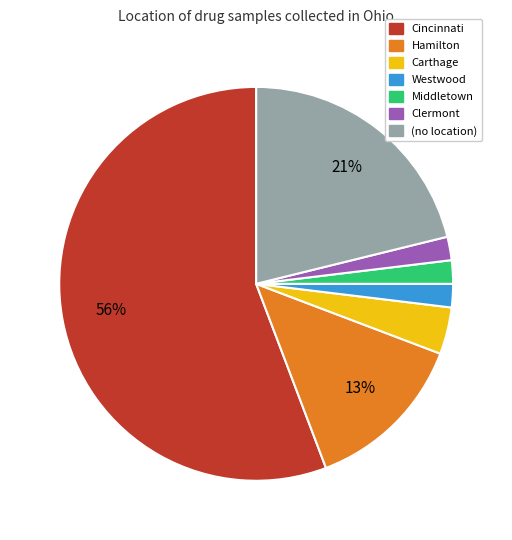

Between Hamilton and Middletown, which is larger?

Hamilton